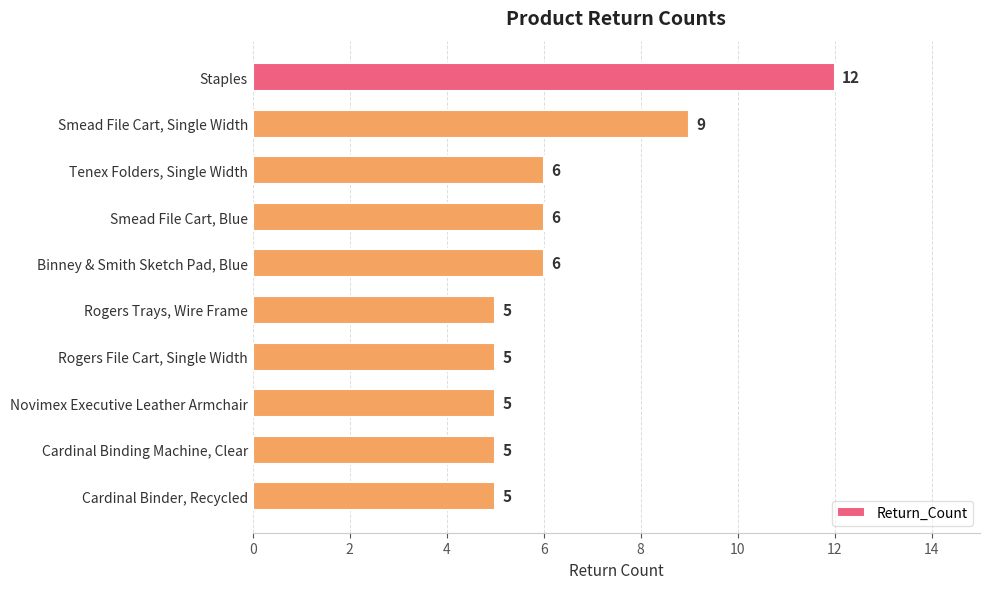

What is the value of the 3rd bar from the top?

6